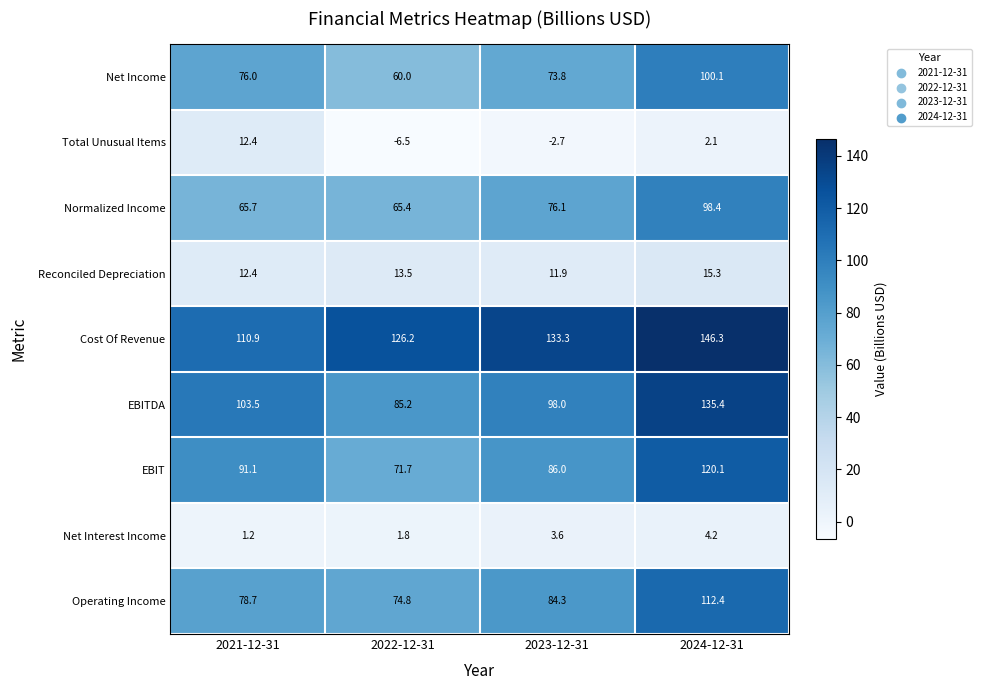

What is the greatest value displayed?

146.3